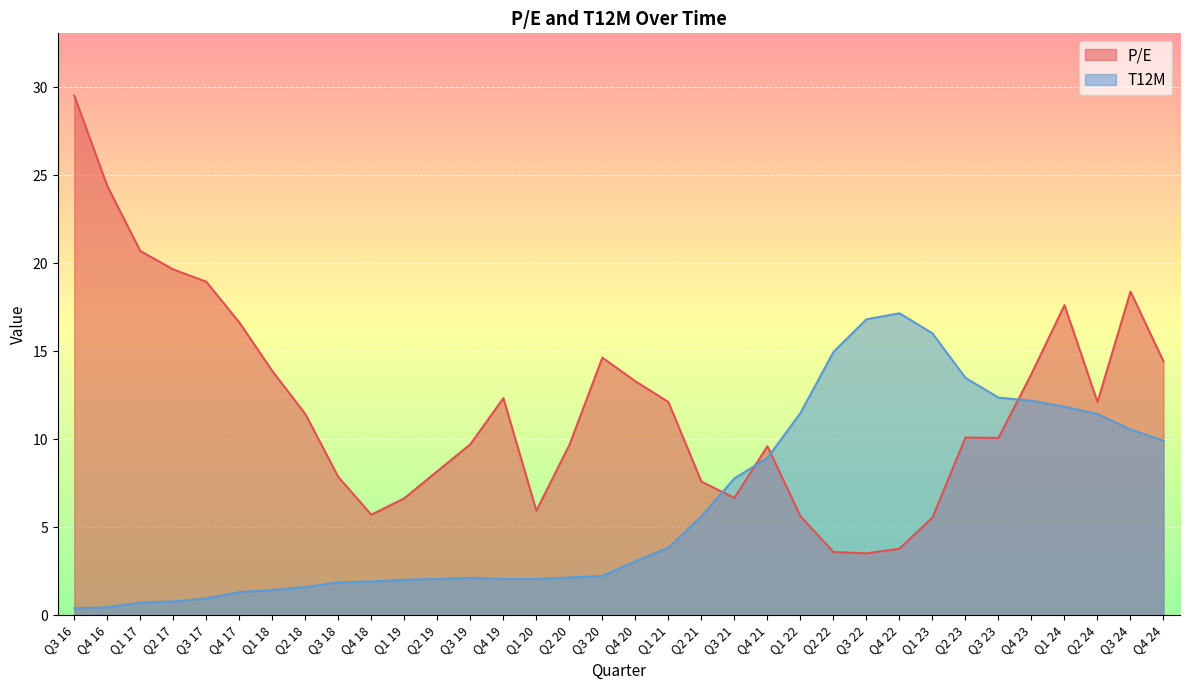

What are all the series names shown in the legend?

P/E, T12M